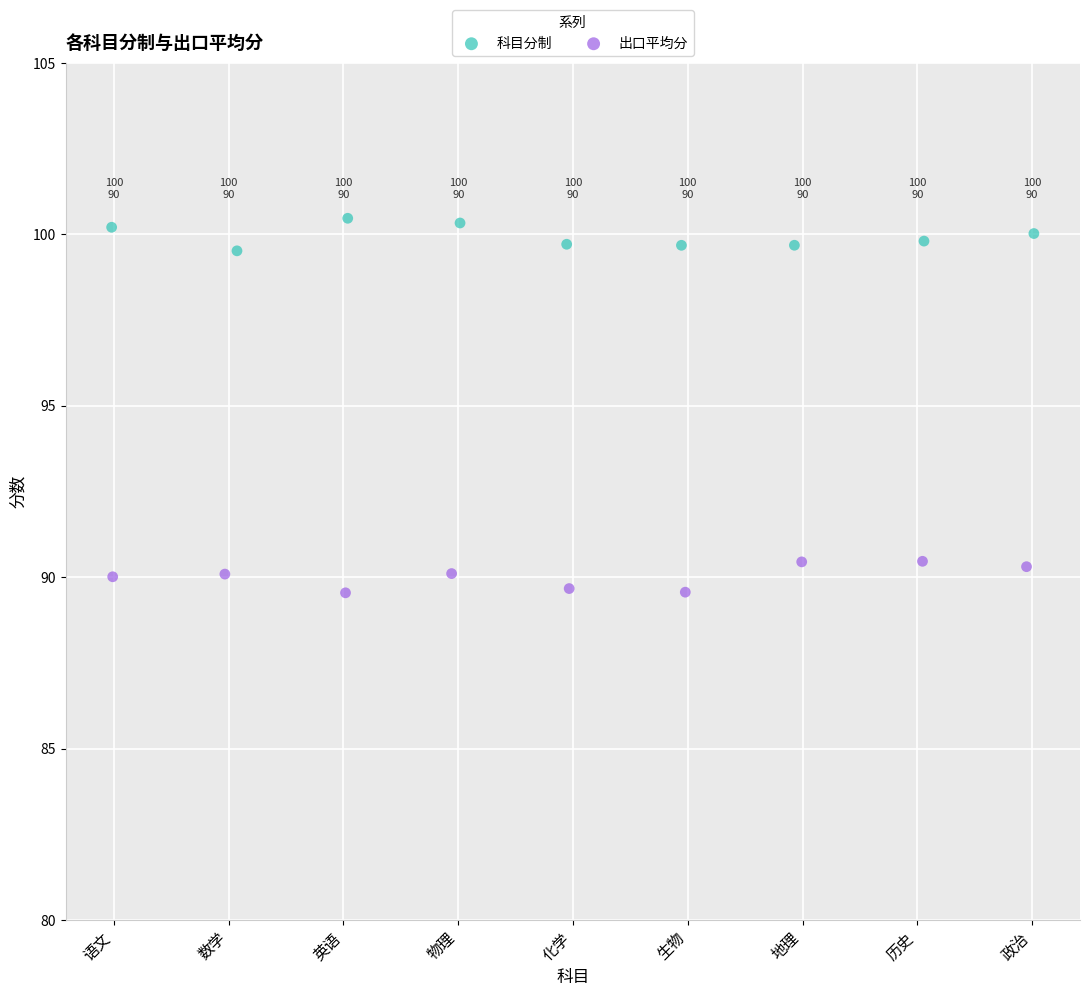

Which series reaches the maximum Y coordinate?

科目分制